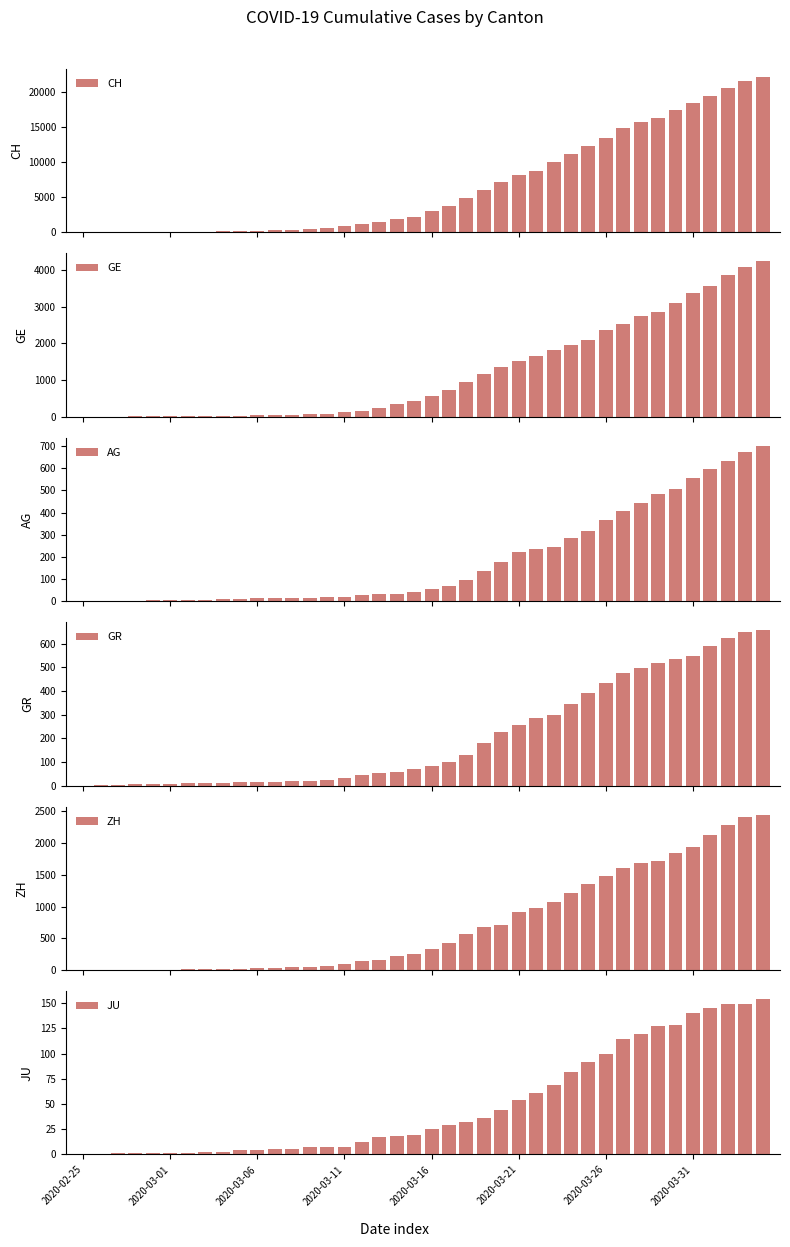

Does the chart contain any negative values?

No